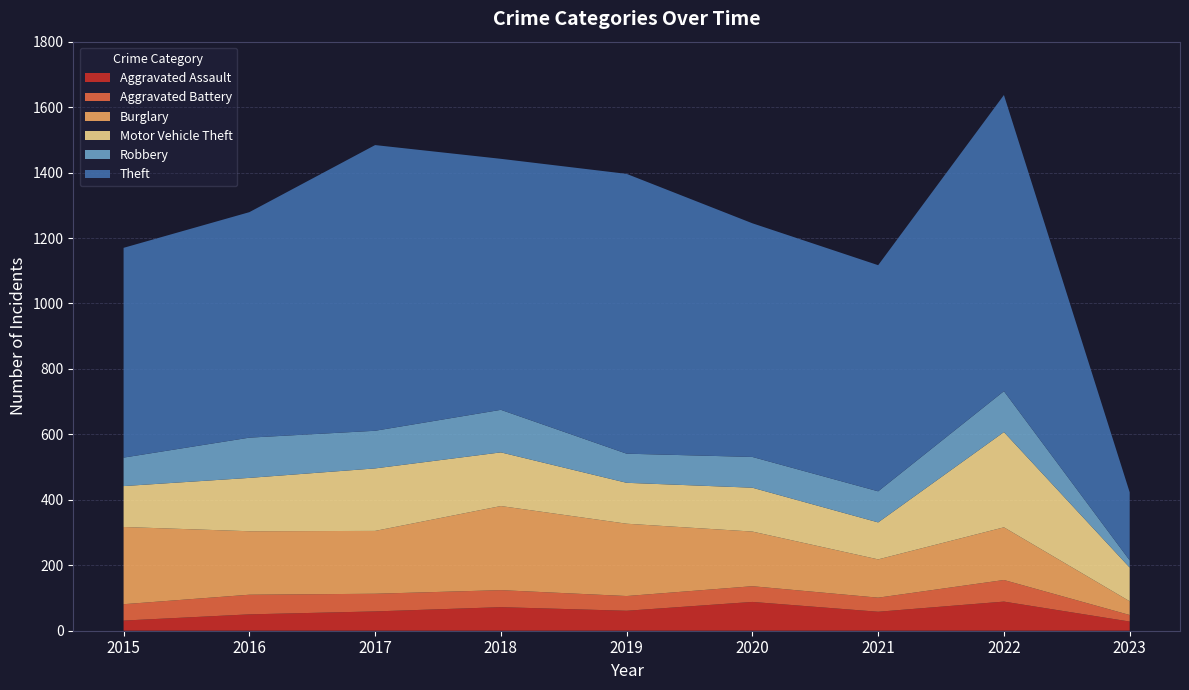

Reading right to left, list all the values displayed in this chart.

Aggravated Assault: 2023=28	2022=89	2021=58	2020=88	2019=61	2018=72	2017=59	2016=50	2015=31
Aggravated Battery: 2023=20	2022=66	2021=43	2020=48	2019=45	2018=52	2017=54	2016=60	2015=50
Burglary: 2023=42	2022=161	2021=117	2020=167	2019=221	2018=257	2017=192	2016=194	2015=236
Motor Vehicle Theft: 2023=103	2022=291	2021=113	2020=134	2019=125	2018=164	2017=191	2016=163	2015=125
Robbery: 2023=22	2022=125	2021=95	2020=94	2019=89	2018=130	2017=115	2016=123	2015=87
Theft: 2023=208	2022=905	2021=691	2020=714	2019=855	2018=767	2017=873	2016=689	2015=641